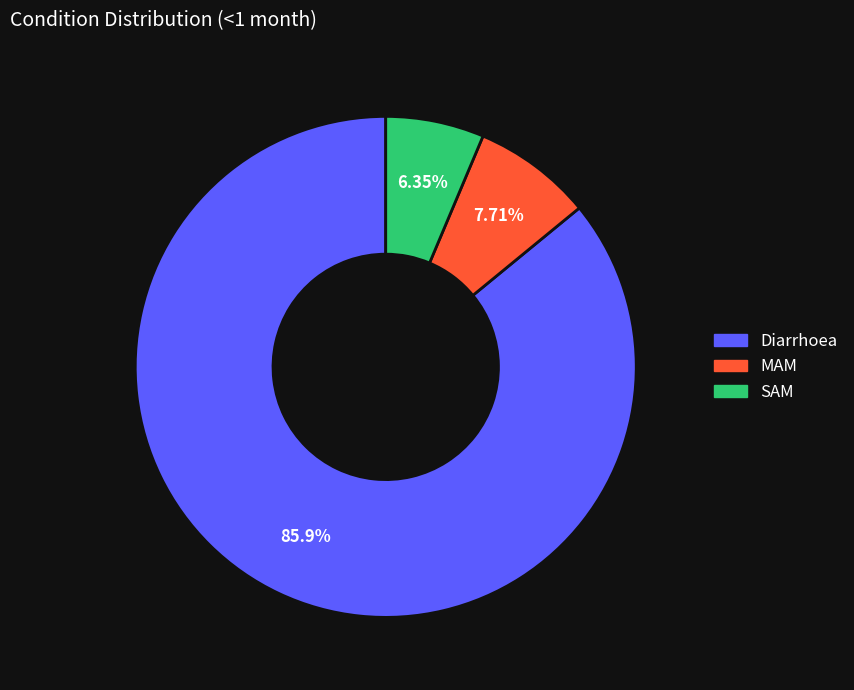

What portion of the pie excludes MAM?

92.3%